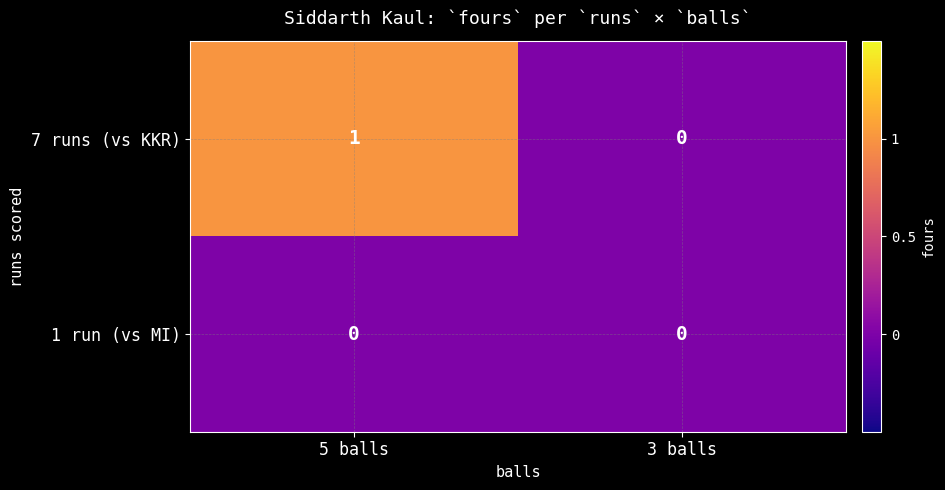

Is it true that 7 runs (vs KKR) equals 0 at 3 balls?

True